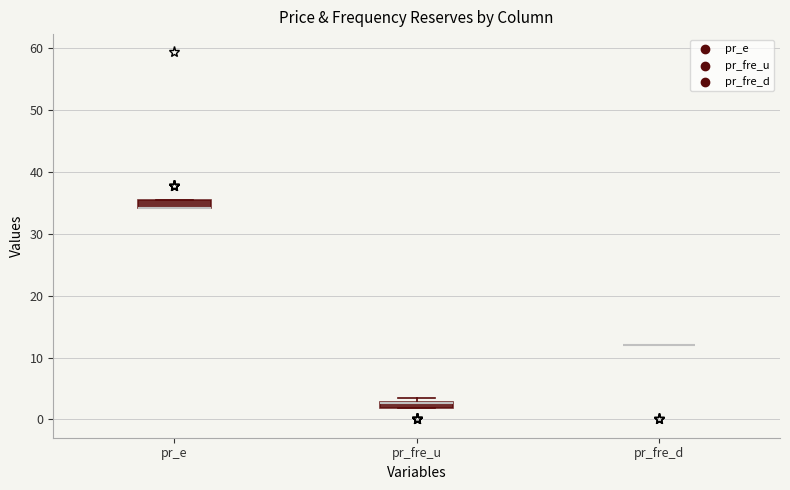

Where is the lower edge of the box for pr_e on the y-axis? The values are not printed on the chart, so give them approximately, as read against the axis.

34